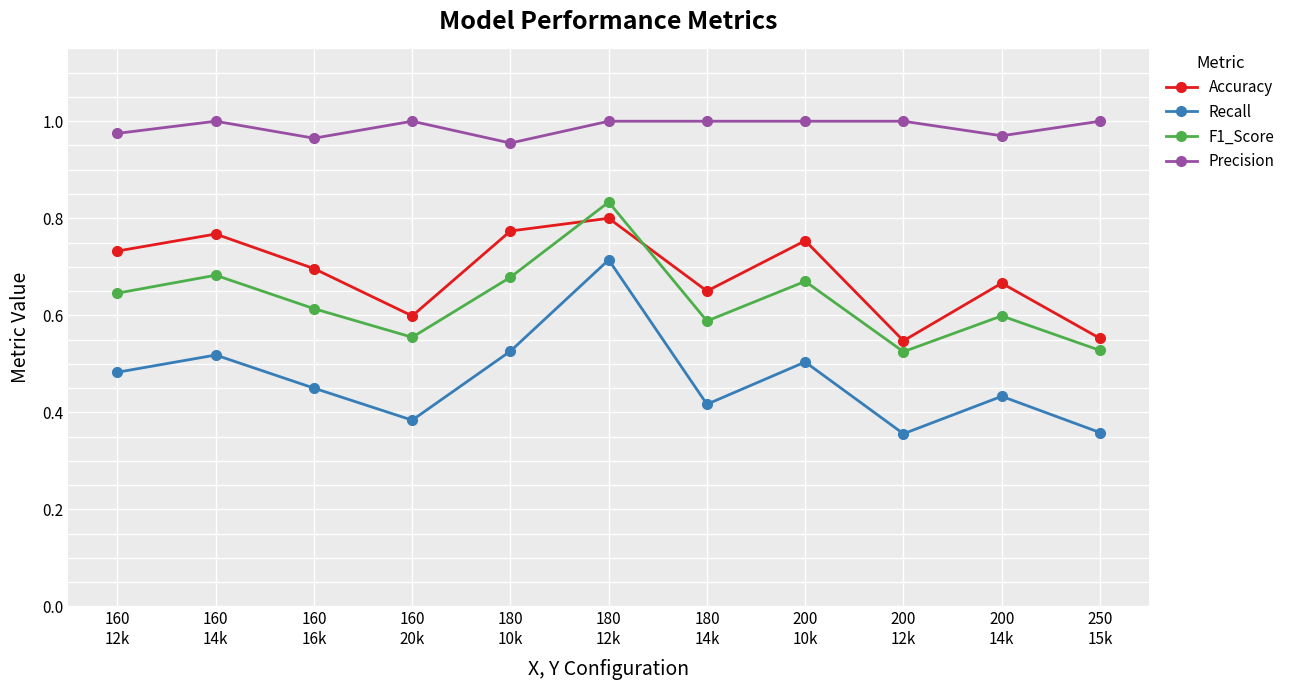

How many interior local valleys does the Recall series have?

3